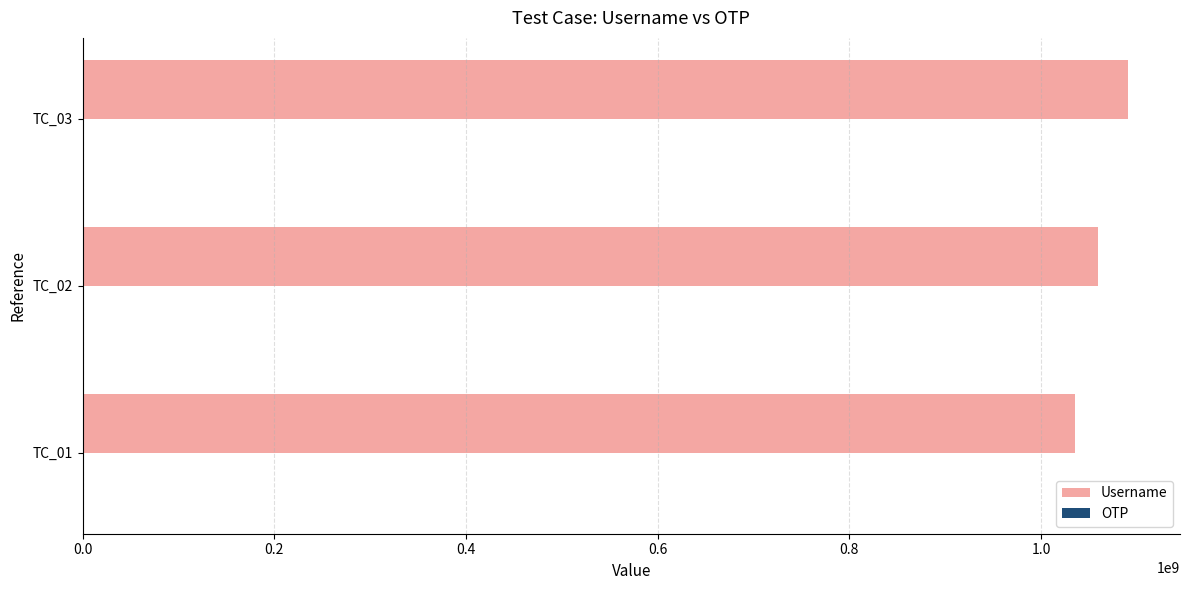

Which series has the largest total across all categories?

Username